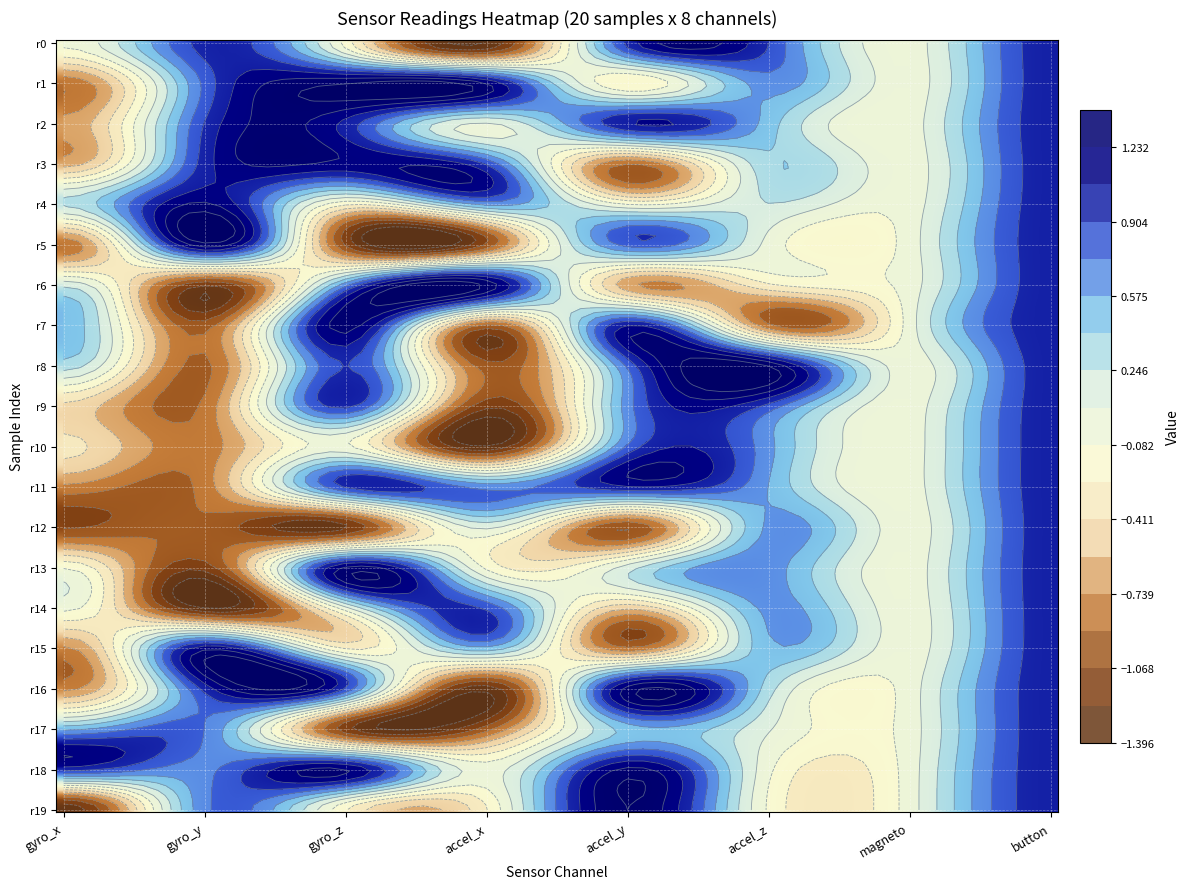

How many data points in gyro_x are less than 0?

14